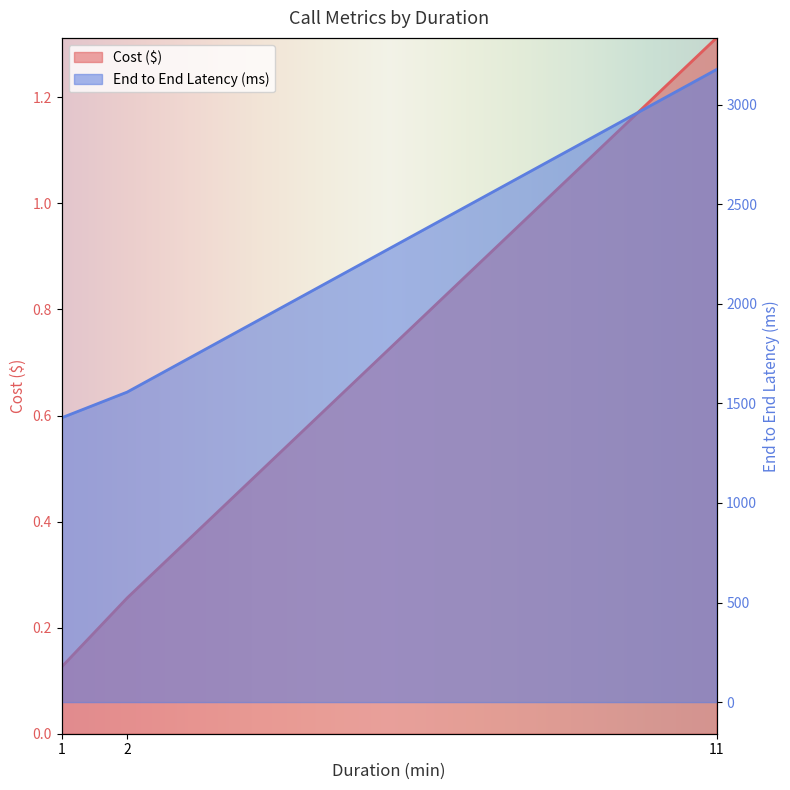

What is the approximate value of Cost ($) at 1?

0.1